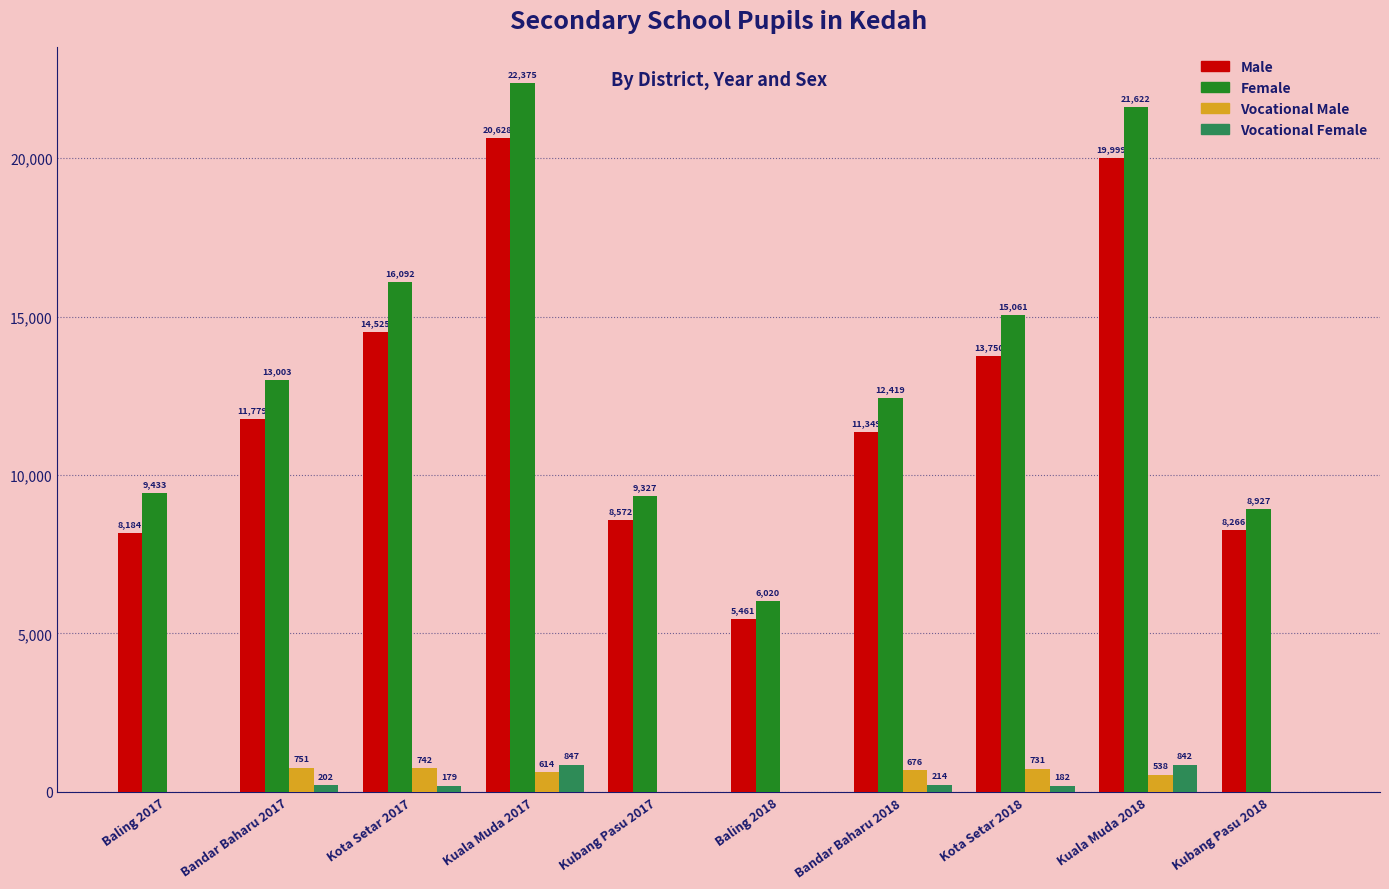

What is the difference between the Male values at Baling 2017 and Kubang Pasu 2018?

82